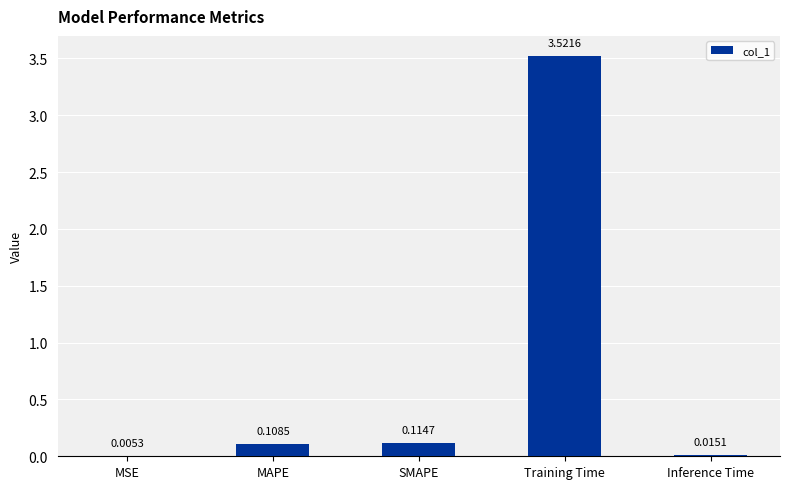

What is the sum of all values?

3.8